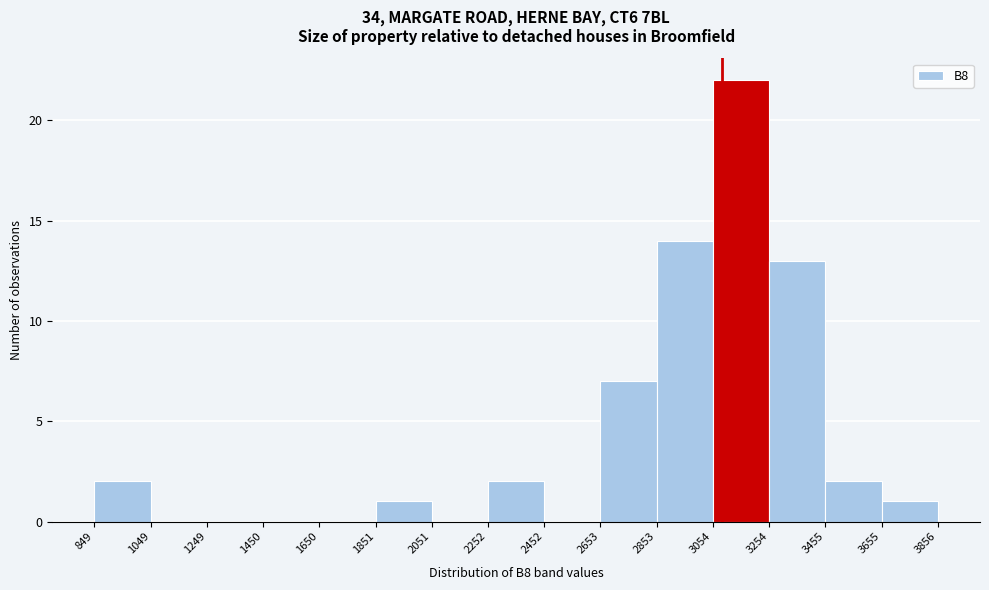

Over which range of the x-axis is the bar tallest?

3054 to 3254